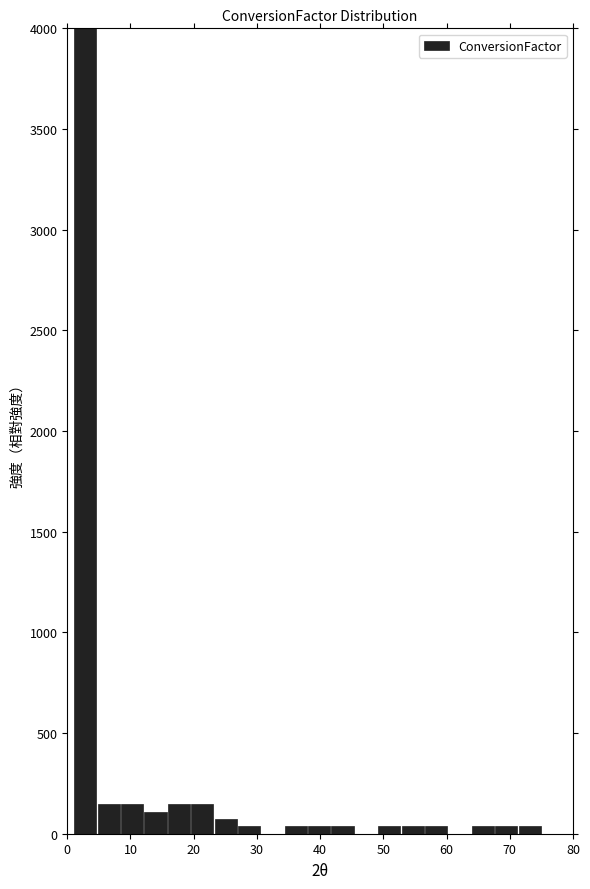

Read against the x-axis, roughly where is the centre of the tallest bar?

3